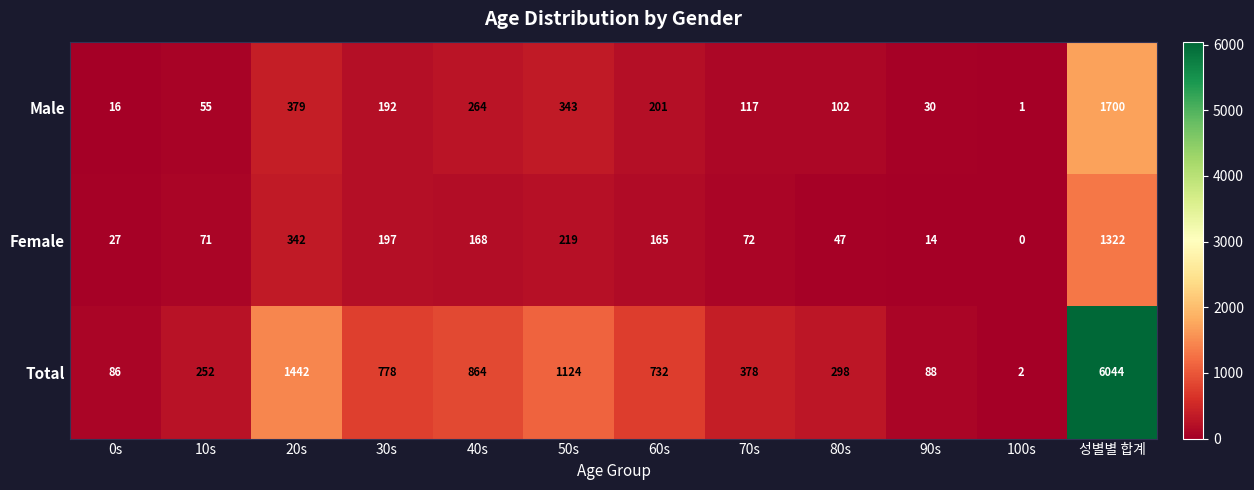

At how many categories does at least one series exceed 3913?

1